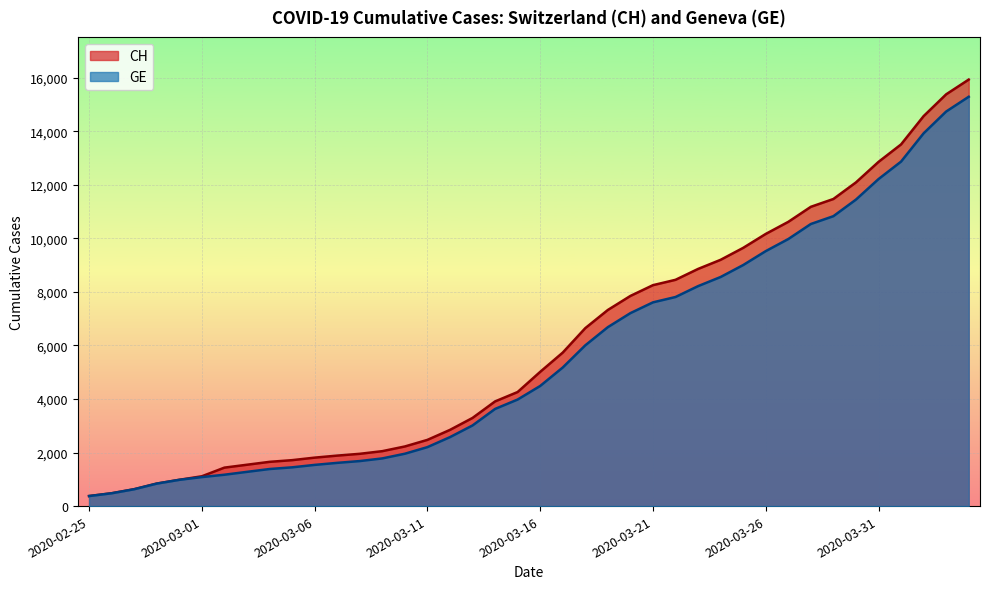

At how many categories does at least one series exceed 738?

37